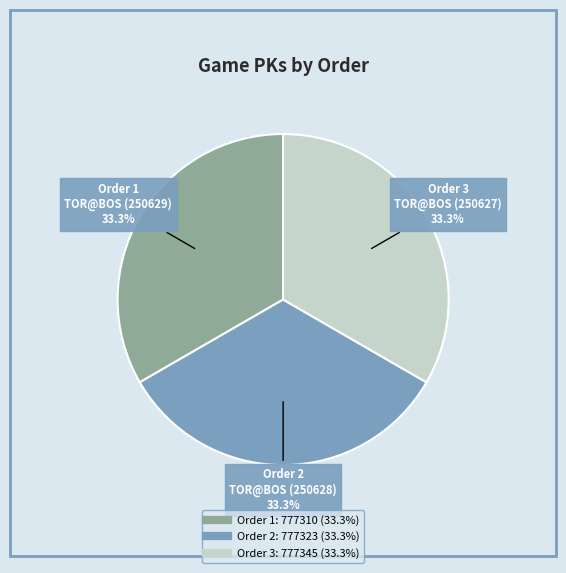

Is there a majority slice in this chart?

No